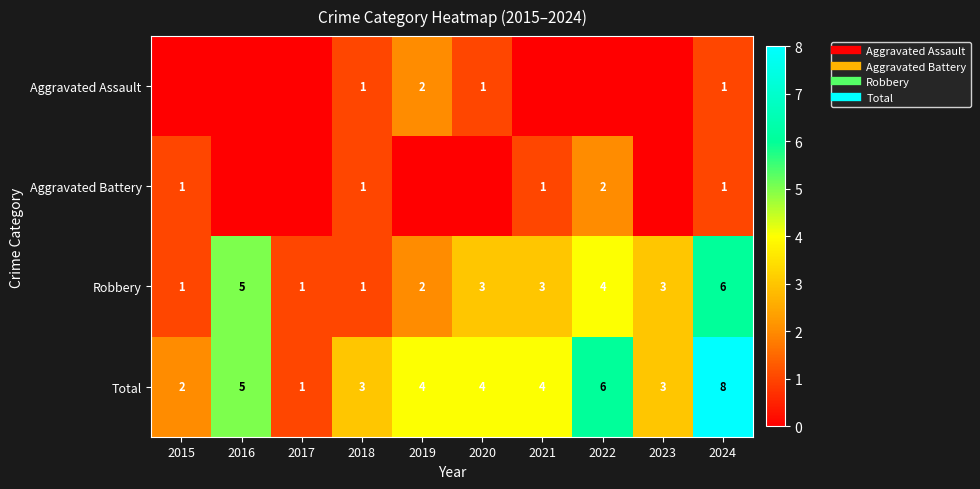

How many data points in Aggravated Battery are less than 1?

5